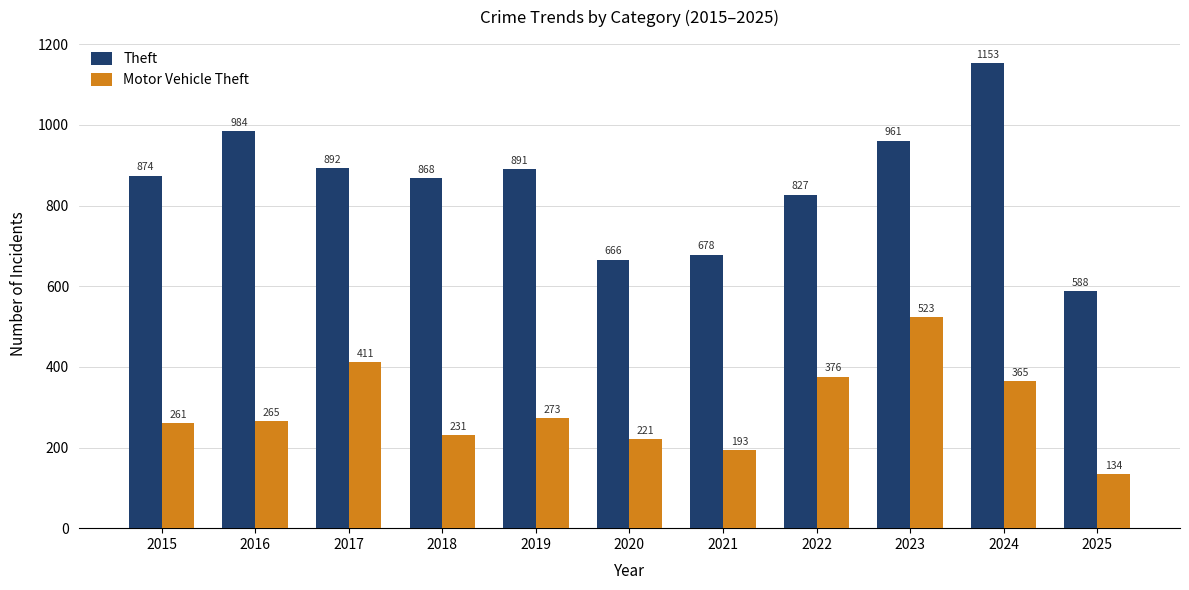

Rank the series at 2019 from lowest to highest value.

Motor Vehicle Theft, Theft